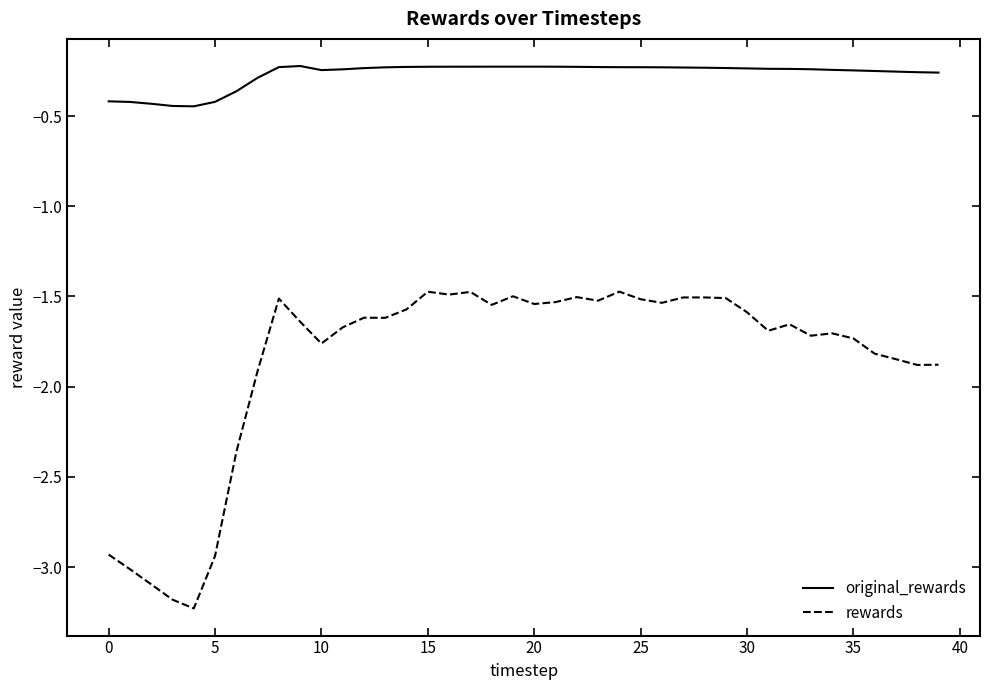

In rewards, how many points are higher than both neighbors (excluding endpoints)?

10